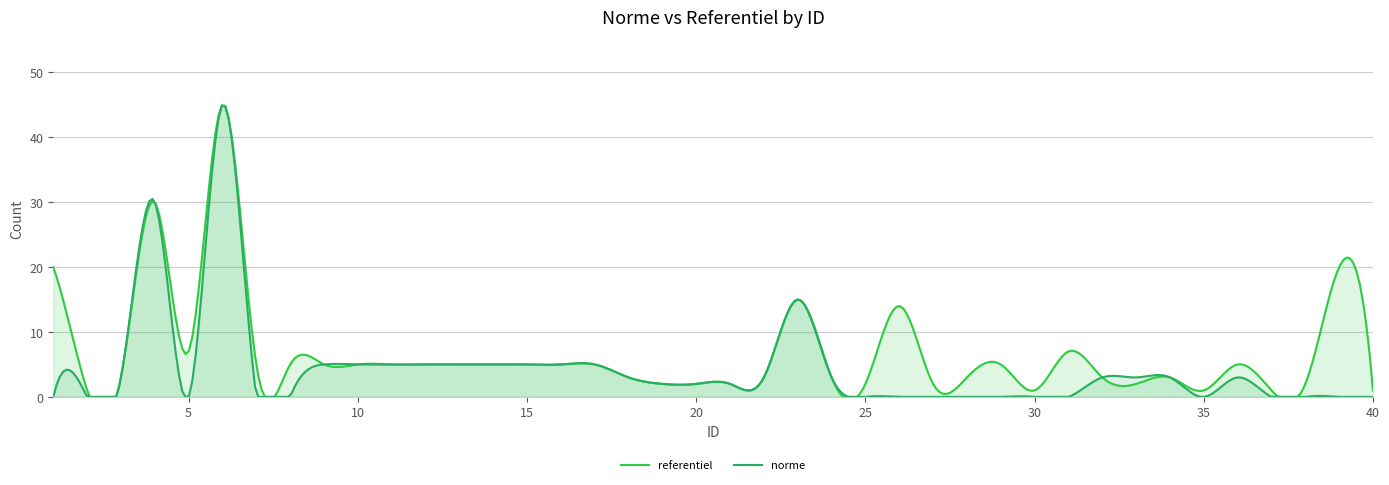

Which series has the largest total across all categories?

referentiel